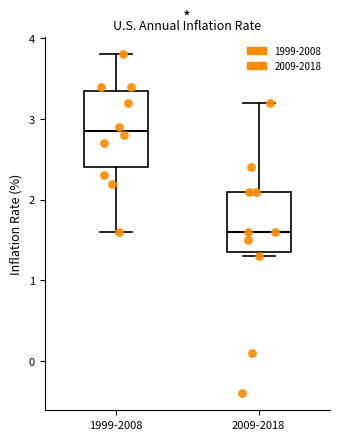

Reading left to right, transcribe this box plot: for each box, give where its median line is, the range the box spans, and where its two whiskers end, as read against the y-axis. The values are not printed on the chart, so give them approximately, as read against the axis.

1999-2008: median 2.9, box 2.4 to 3.4, whiskers 1.6 to 3.8
2009-2018: median 1.6, box 1.4 to 2.1, whiskers 1.3 to 3.2